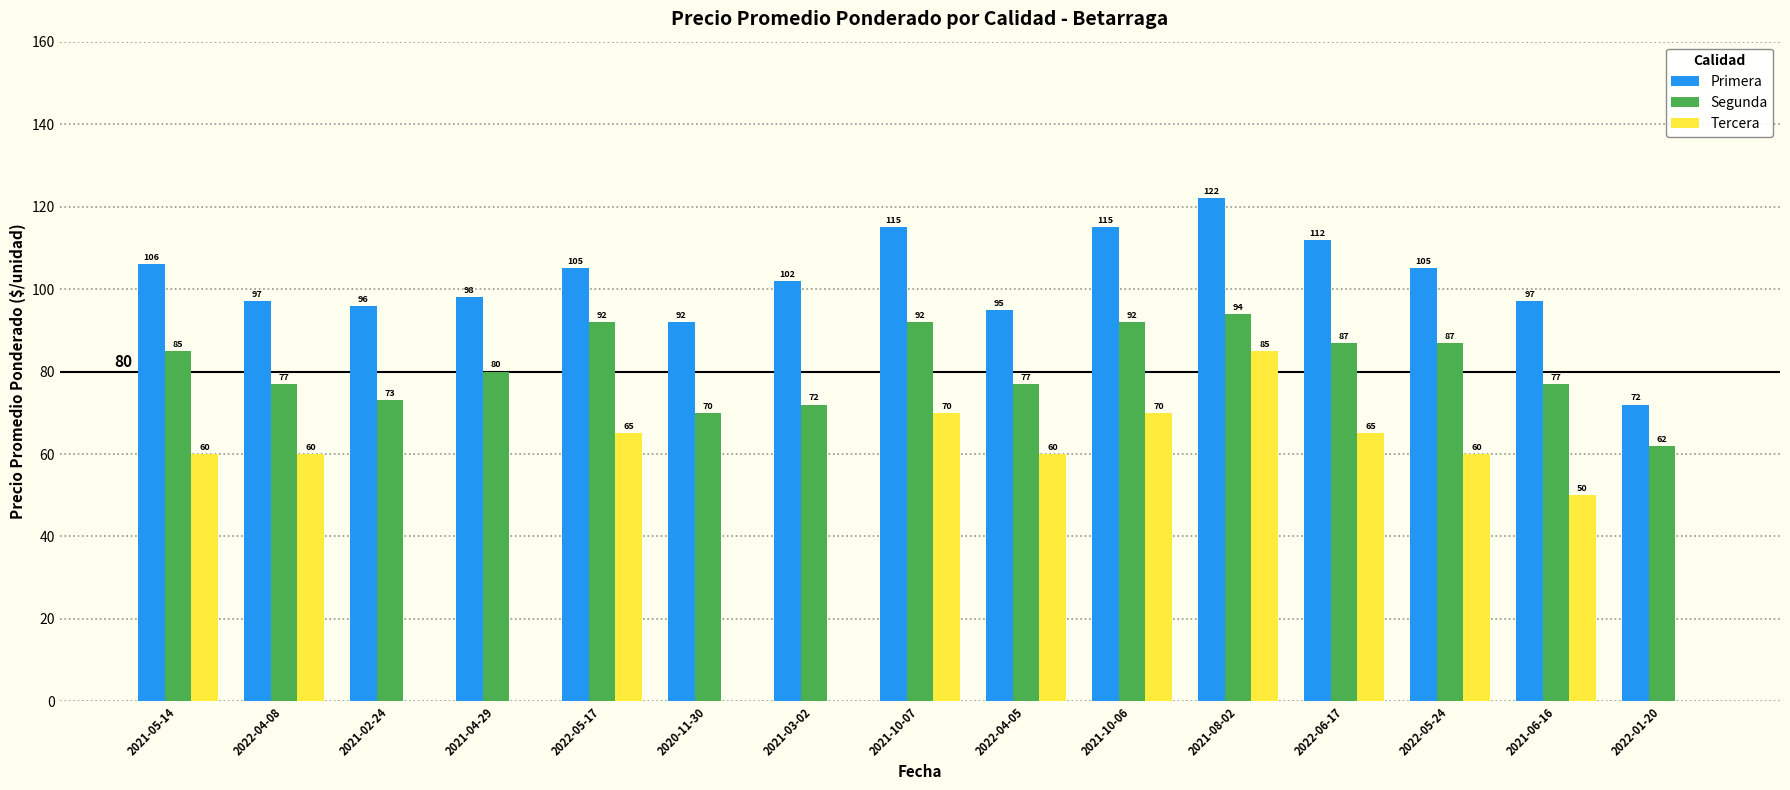

Between 2021-04-29 and 2021-08-02, which series saw the biggest shift?

Tercera